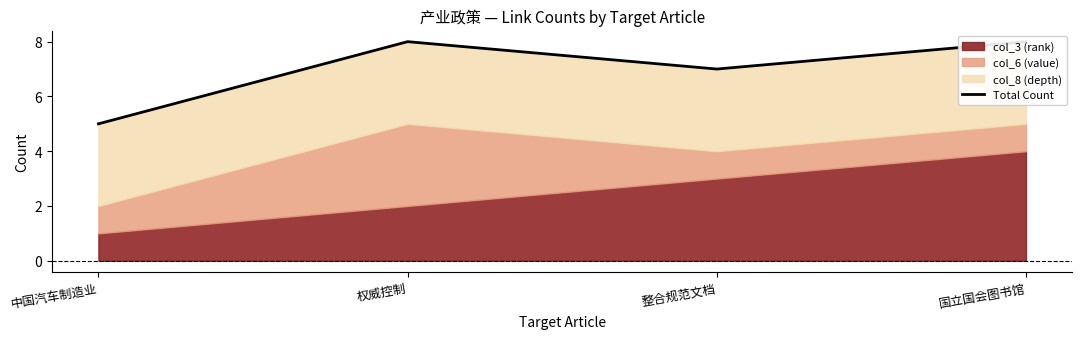

List the labels in order of value, largest first.

权威控制, 国立国会图书馆, 整合规范文档, 中国汽车制造业